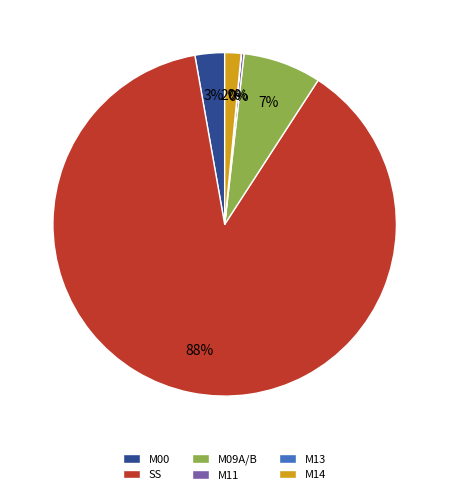

Do M14 and M09A/B together represent more than half of the pie?

No